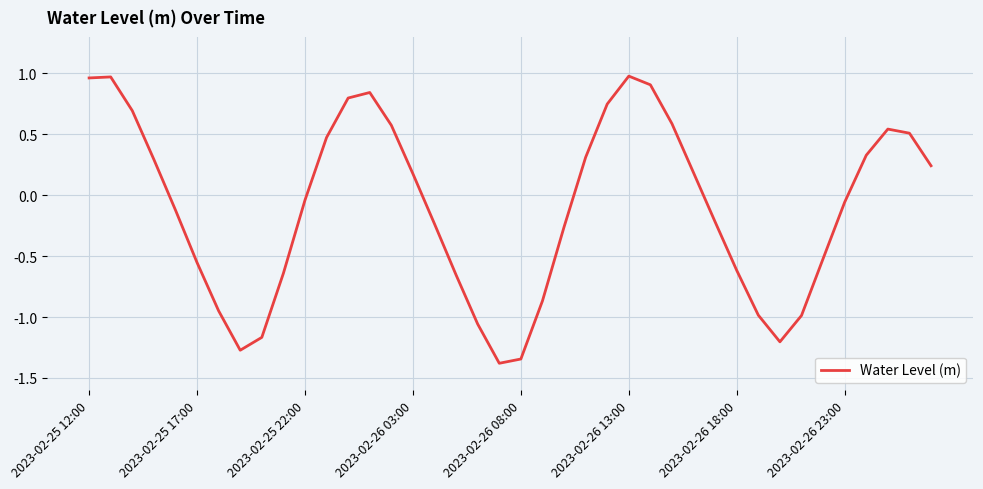

How many values are below 0?

21